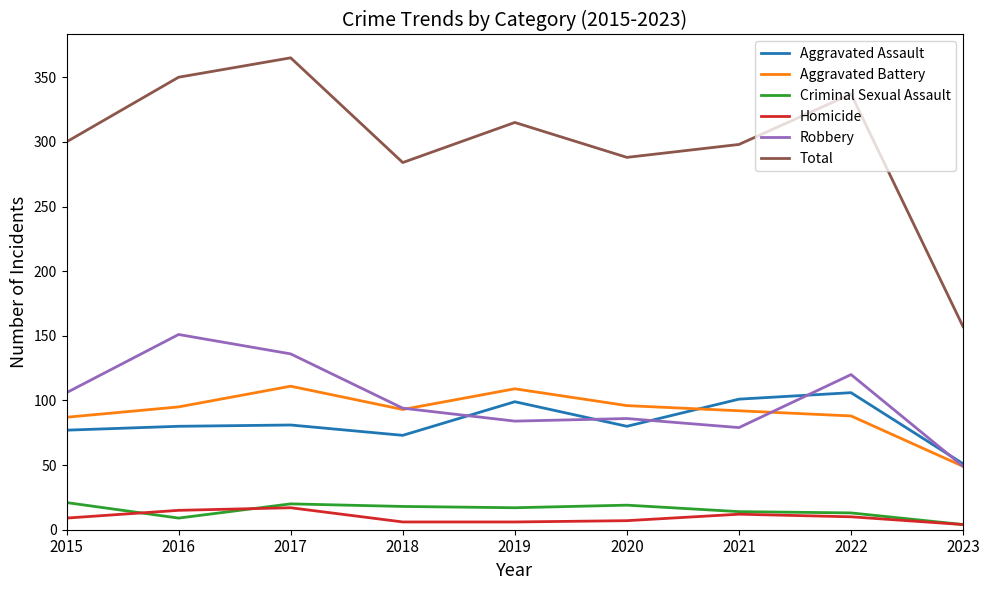

What is the greatest value displayed?

365